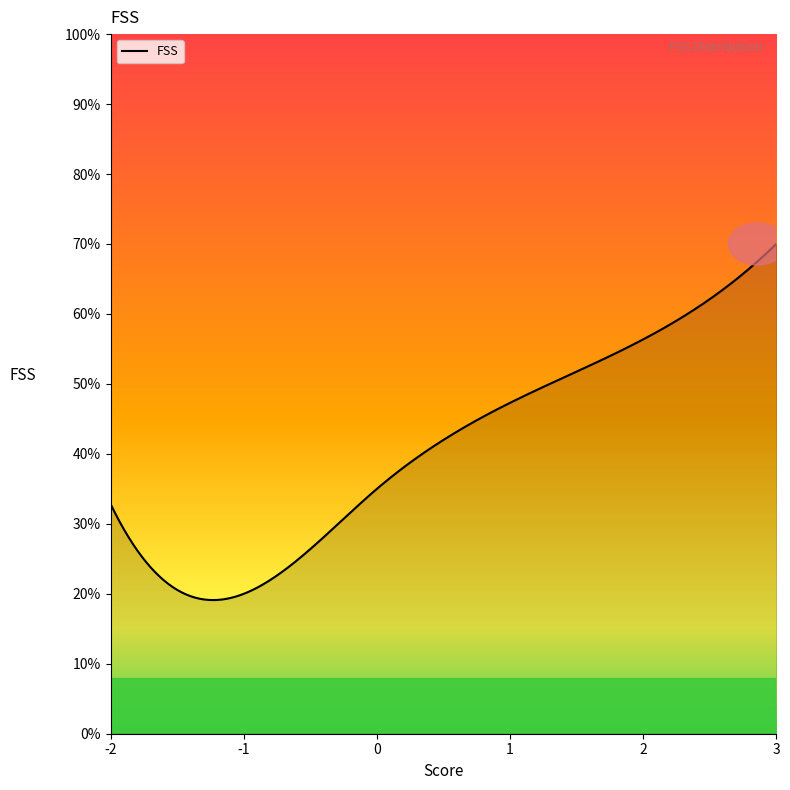

What is the minimum value shown in the chart?

19.1